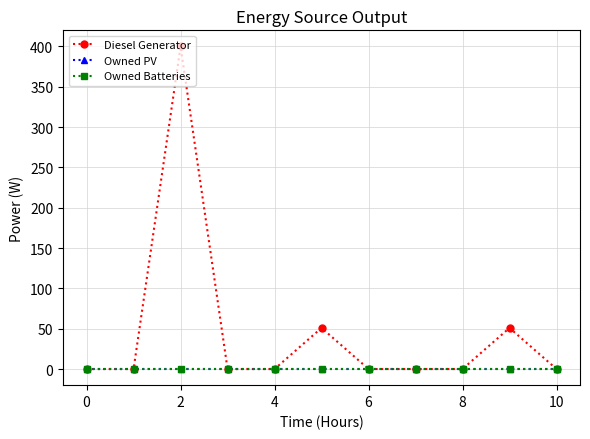

What is the average value of the Diesel Generator series?

45.6